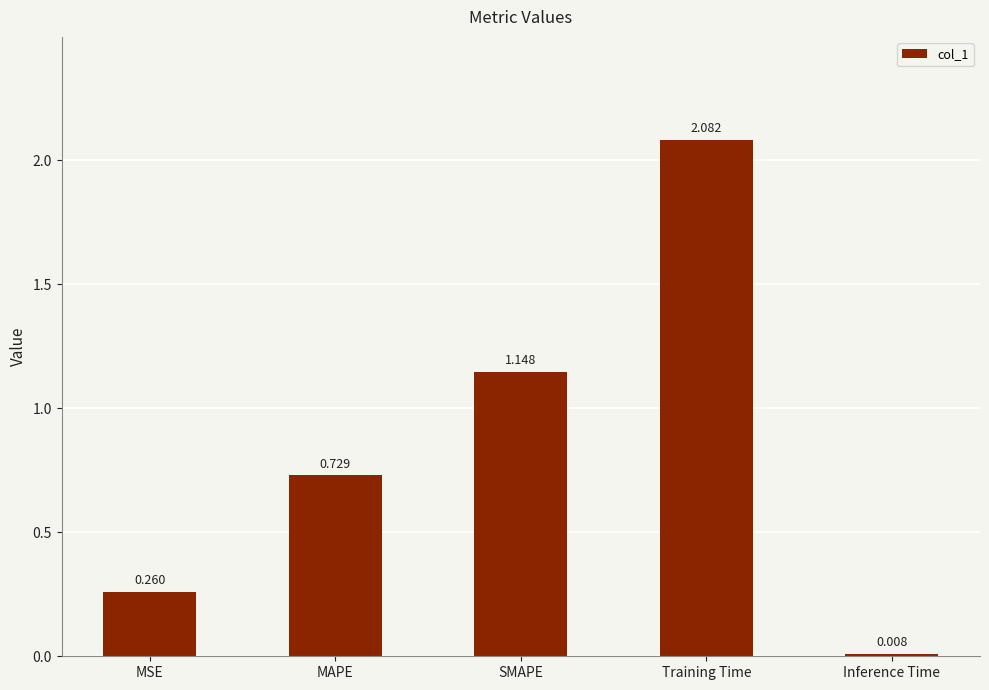

At which label is the value closest to 1?

SMAPE